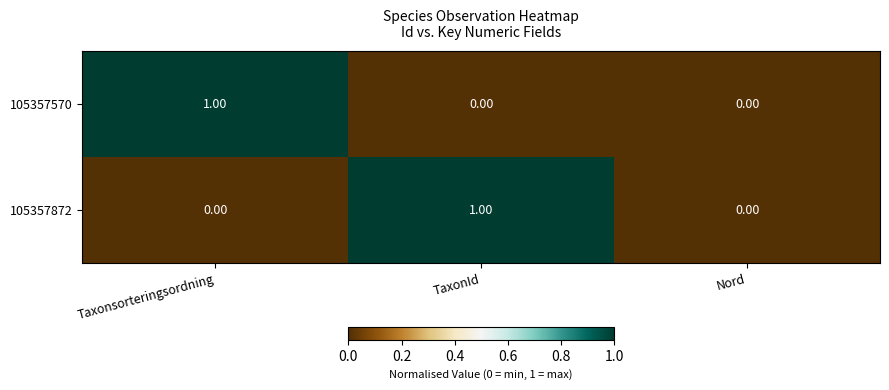

Is the value of 105357570 at Nord greater than the value of 105357872 at TaxonId?

No